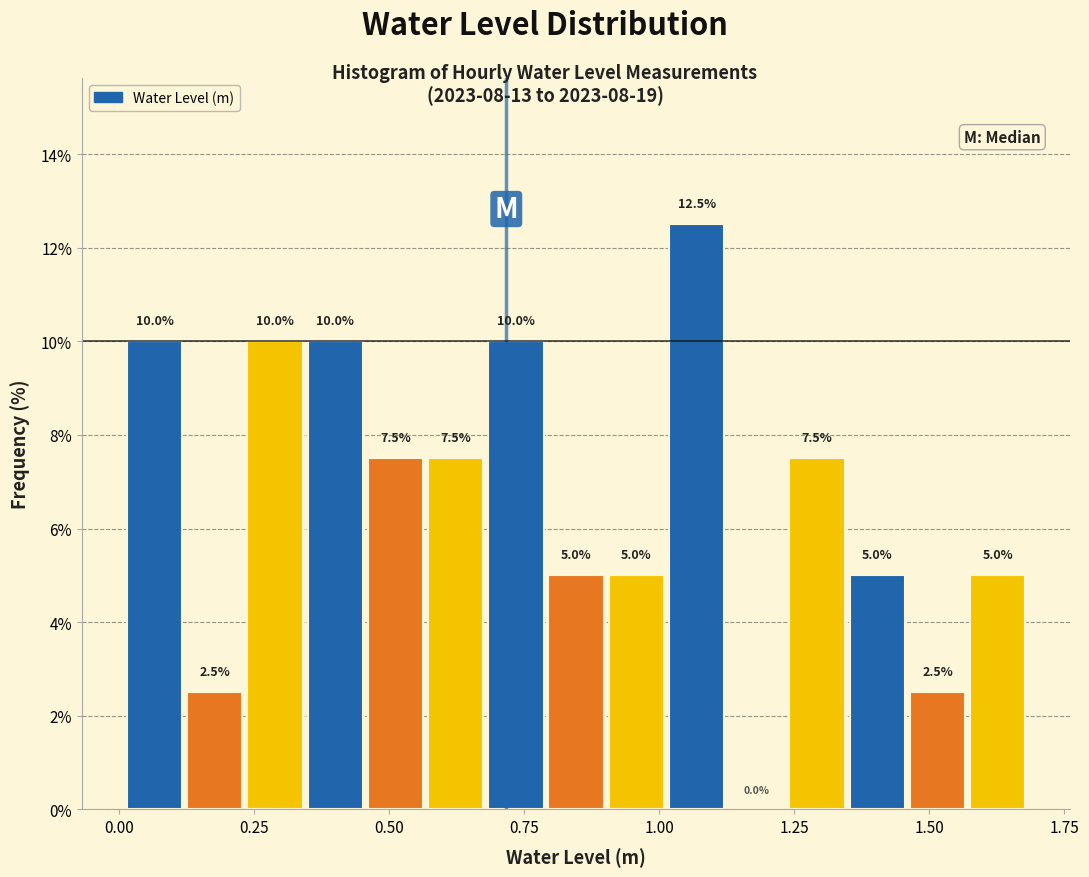

Around what value on the x-axis is the tallest bar? Give the approximate position of its centre, as read against the axis.

1.05